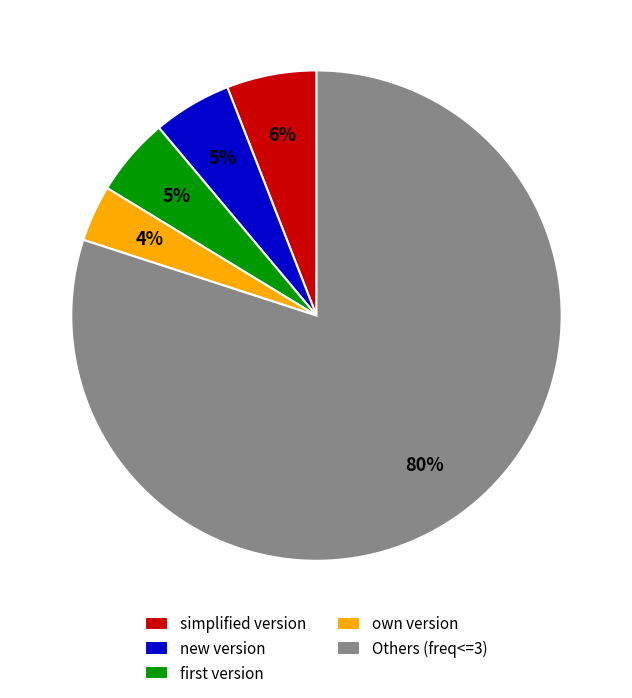

The new version slice represents 5% of the pie. True or false?

True